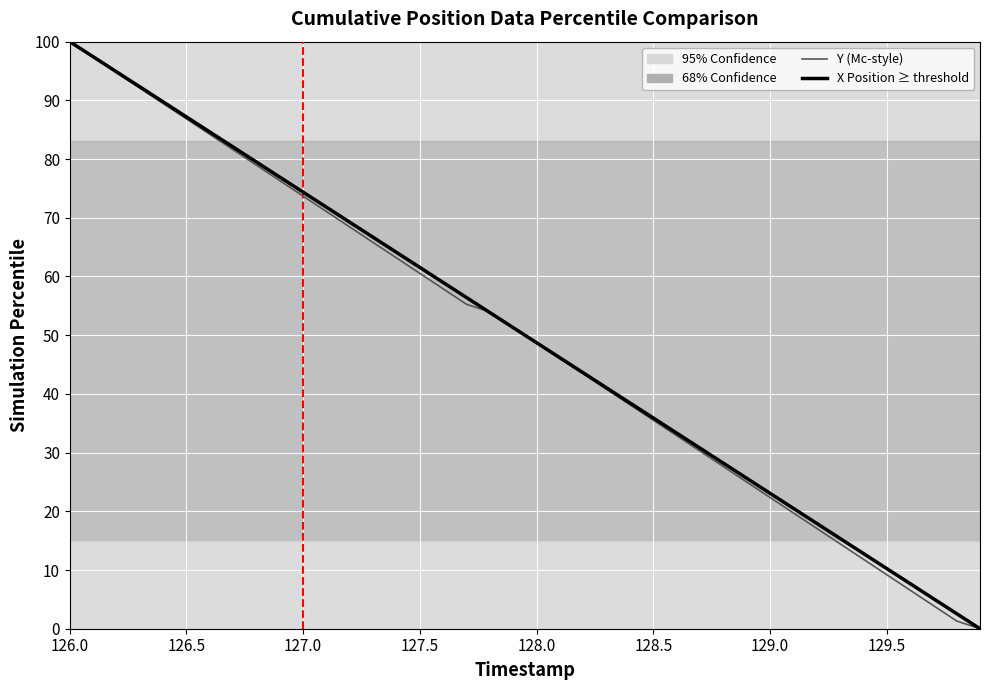

What is the greatest value displayed?

100.0